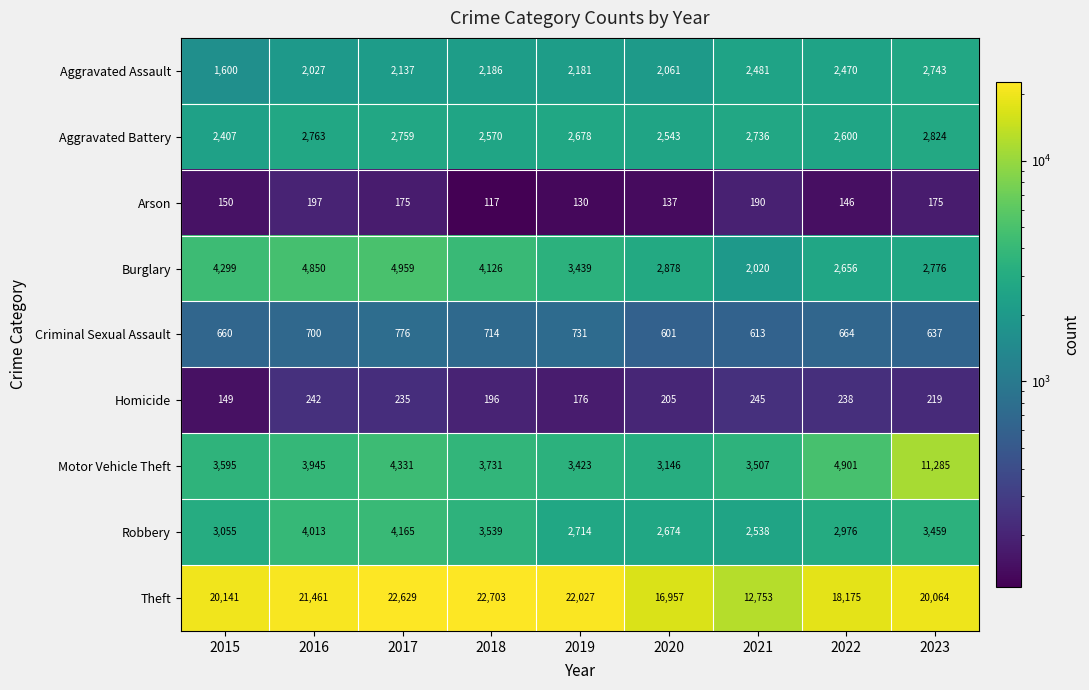

At which label is Criminal Sexual Assault closest to 688?

2016